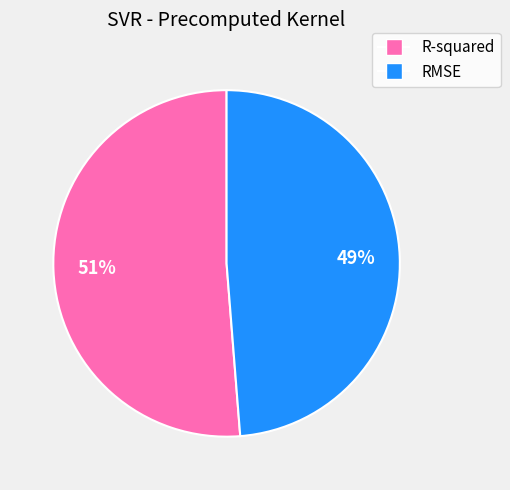

Between RMSE and R-squared, which is larger?

R-squared